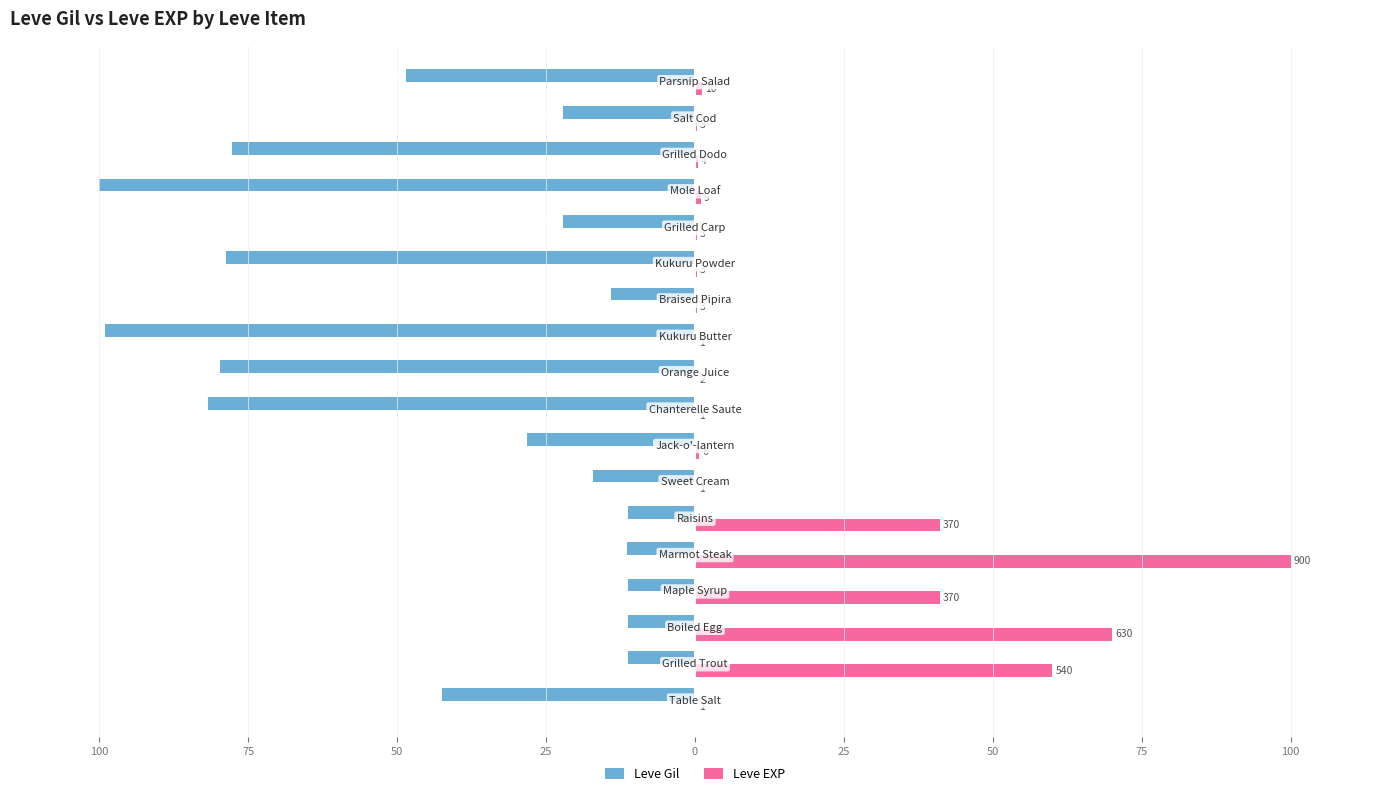

Rank the series by their maximum value, from highest to lowest.

Leve EXP, Leve Gil